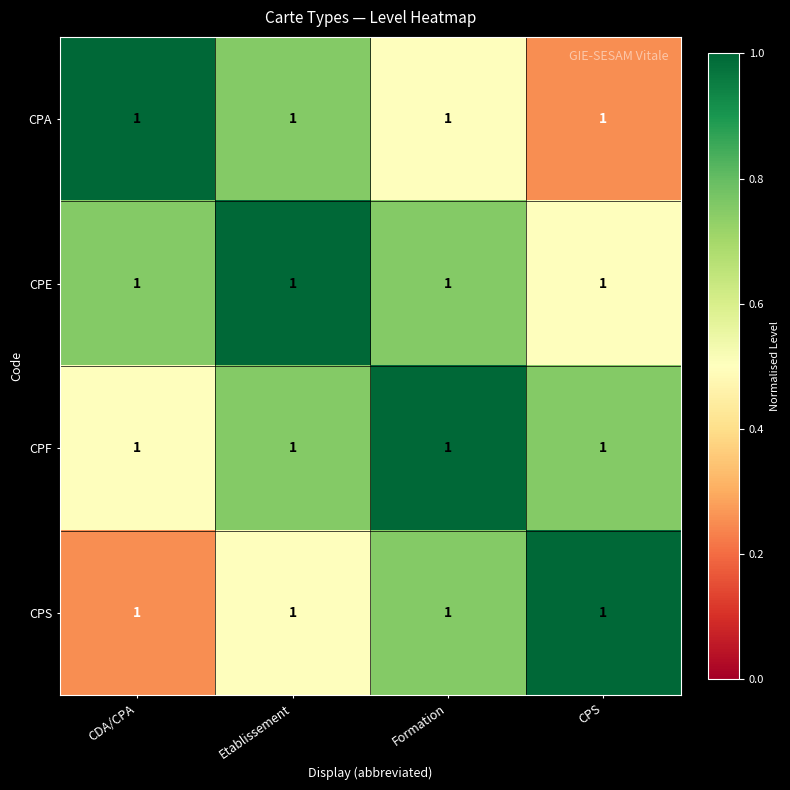

Reading left to right, list all the values displayed in this chart.

CPA: CDA/CPA=1.0	Etablissement=1.0	Formation=1.0	CPS=1.0
CPE: CDA/CPA=1.0	Etablissement=1.0	Formation=1.0	CPS=1.0
CPF: CDA/CPA=1.0	Etablissement=1.0	Formation=1.0	CPS=1.0
CPS: CDA/CPA=1.0	Etablissement=1.0	Formation=1.0	CPS=1.0